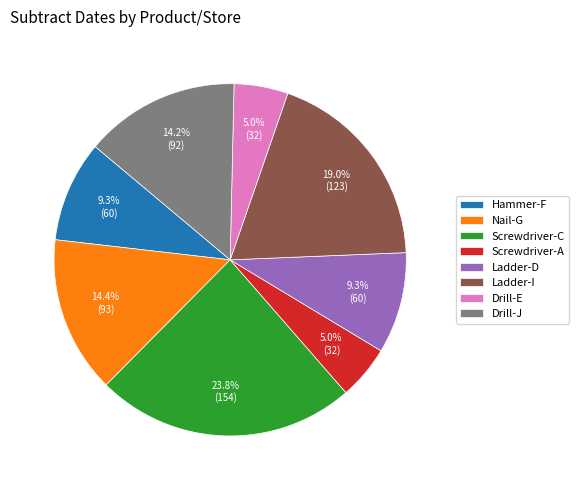

Does any single category account for the majority?

No